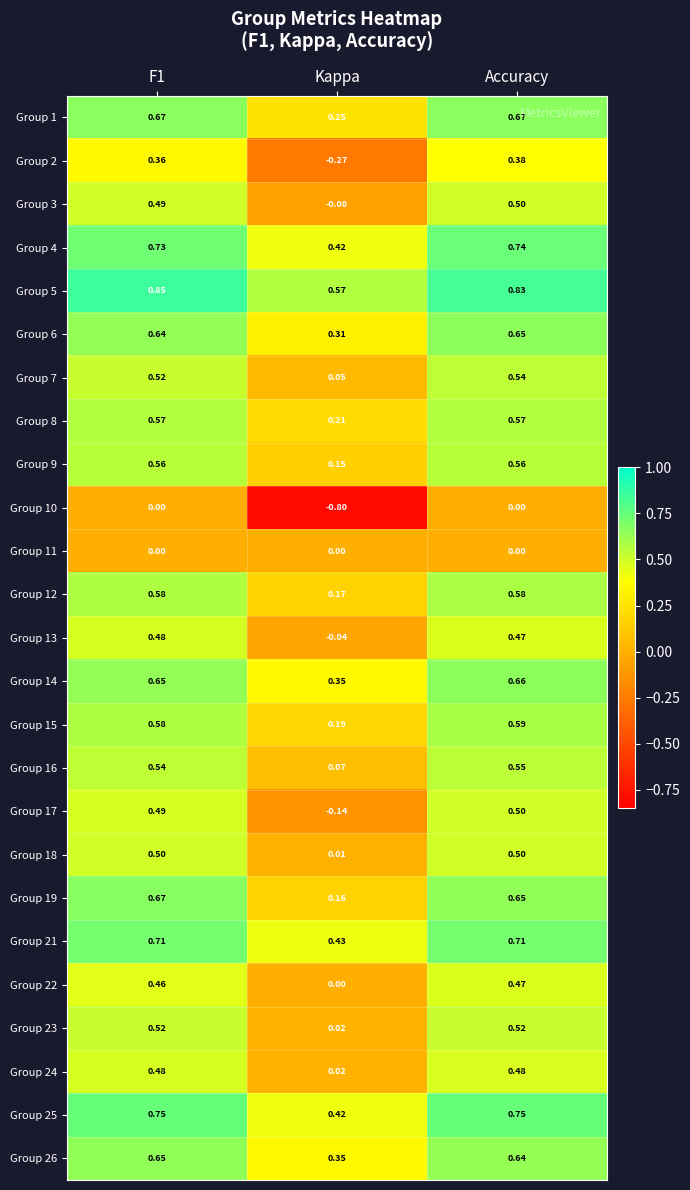

Is the value of Group 26 at Accuracy greater than the value of Group 15 at F1?

Yes